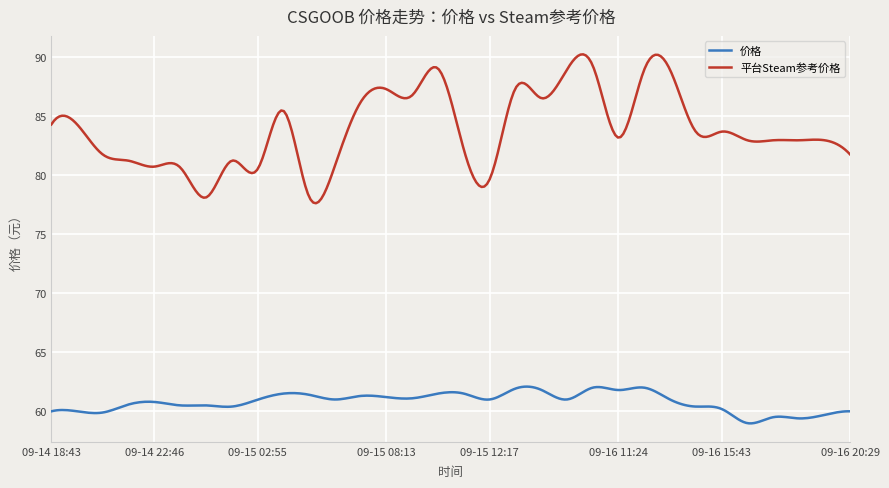

True or false: 平台Steam参考价格 and 价格 cross at least once.

False